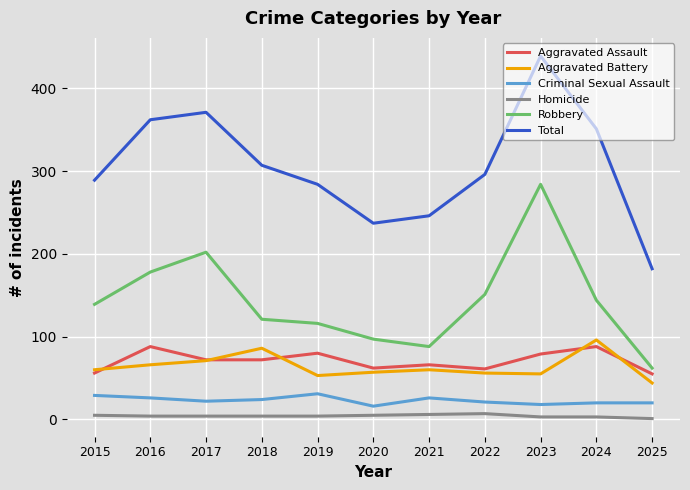

True or false: Total has more than 0 interior local peaks.

True